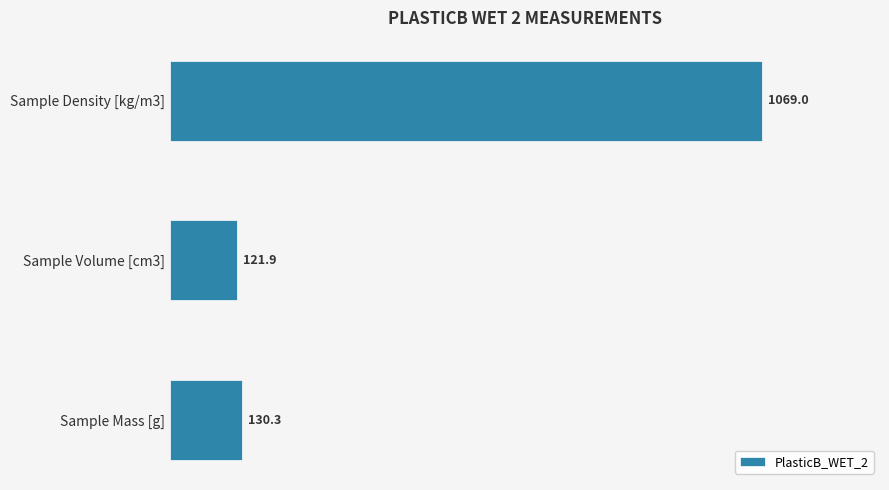

What is the sum of the values at Sample Mass [g] and Sample Density [kg/m3]?

1199.3